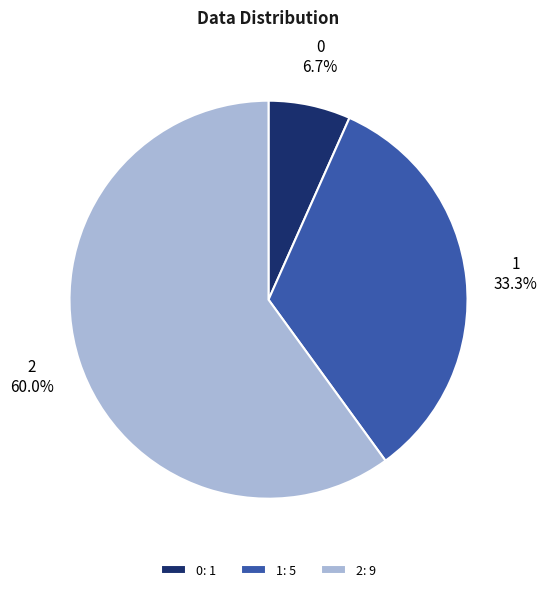

Is it true that 1 is 41% of the pie?

False